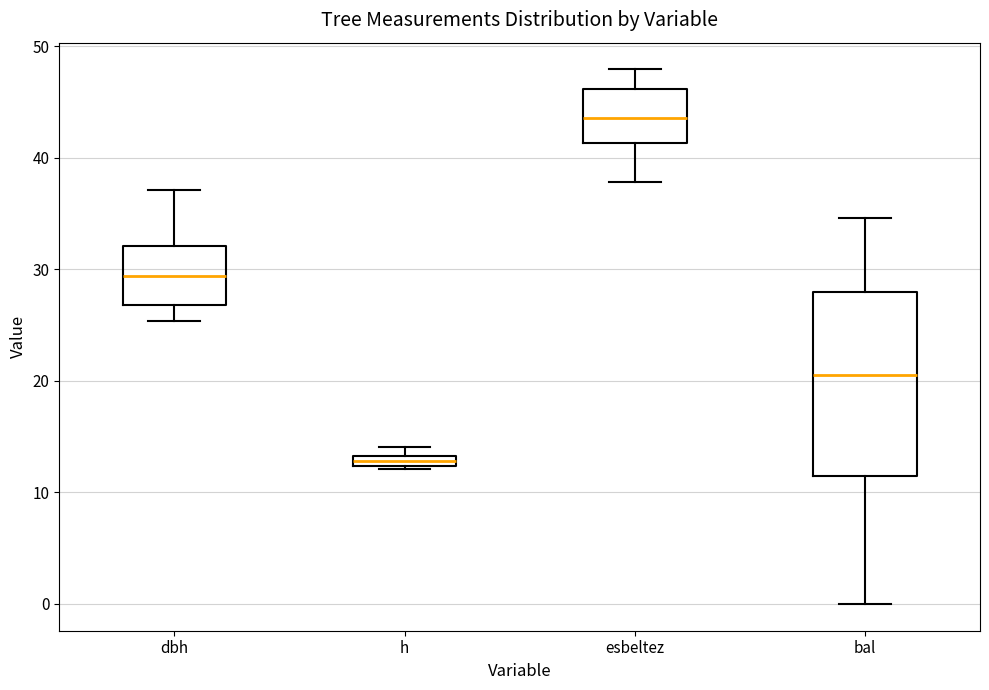

Where does the lower whisker of the box for esbeltez end on the y-axis? The values are not printed on the chart, so give them approximately, as read against the axis.

38